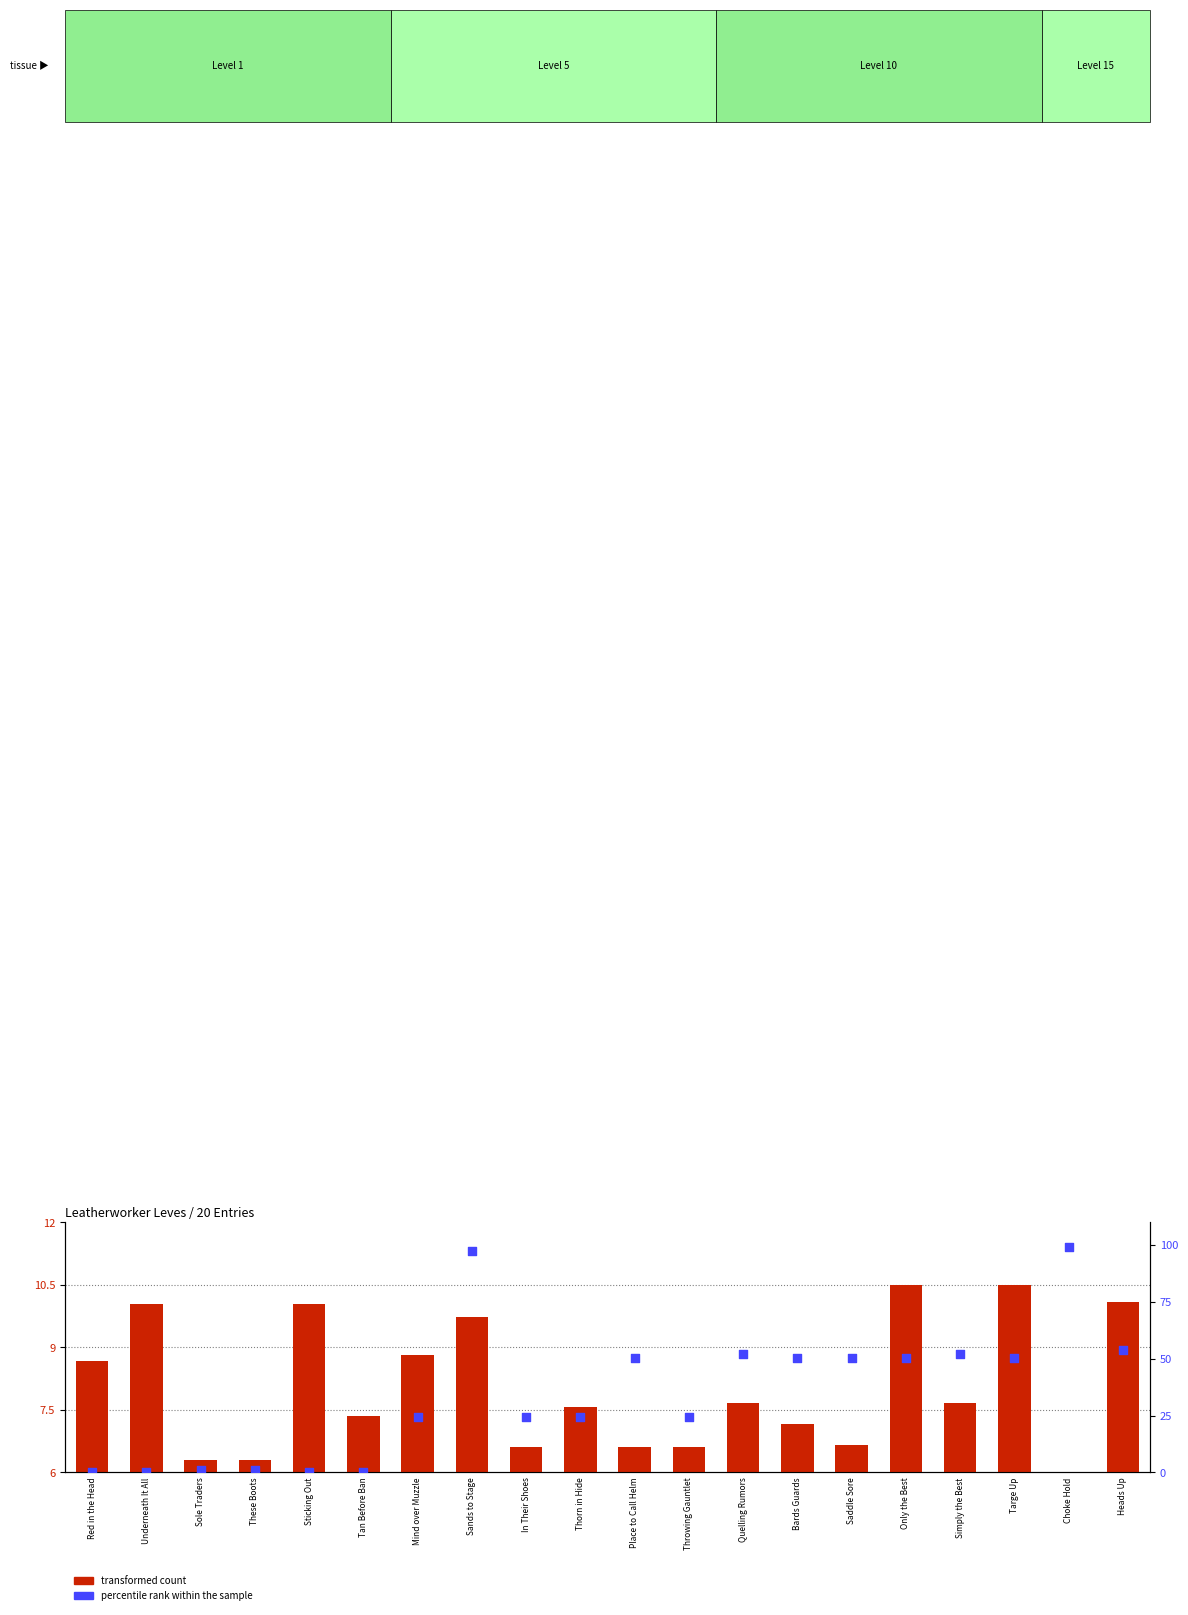

Which series has the widest spread of Y values?

percentile rank within the sample